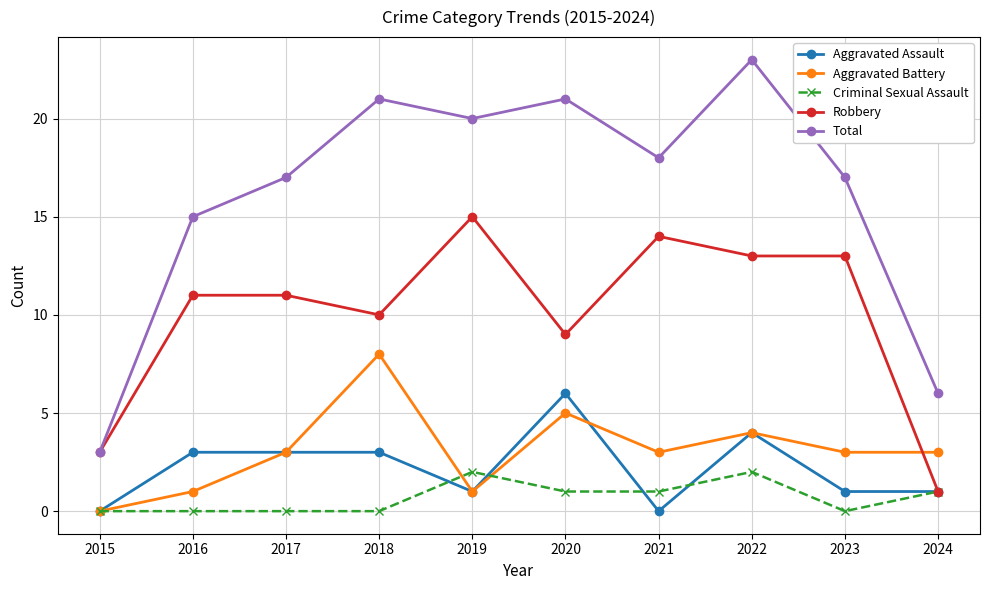

What is the total value across all series at 2015?

6